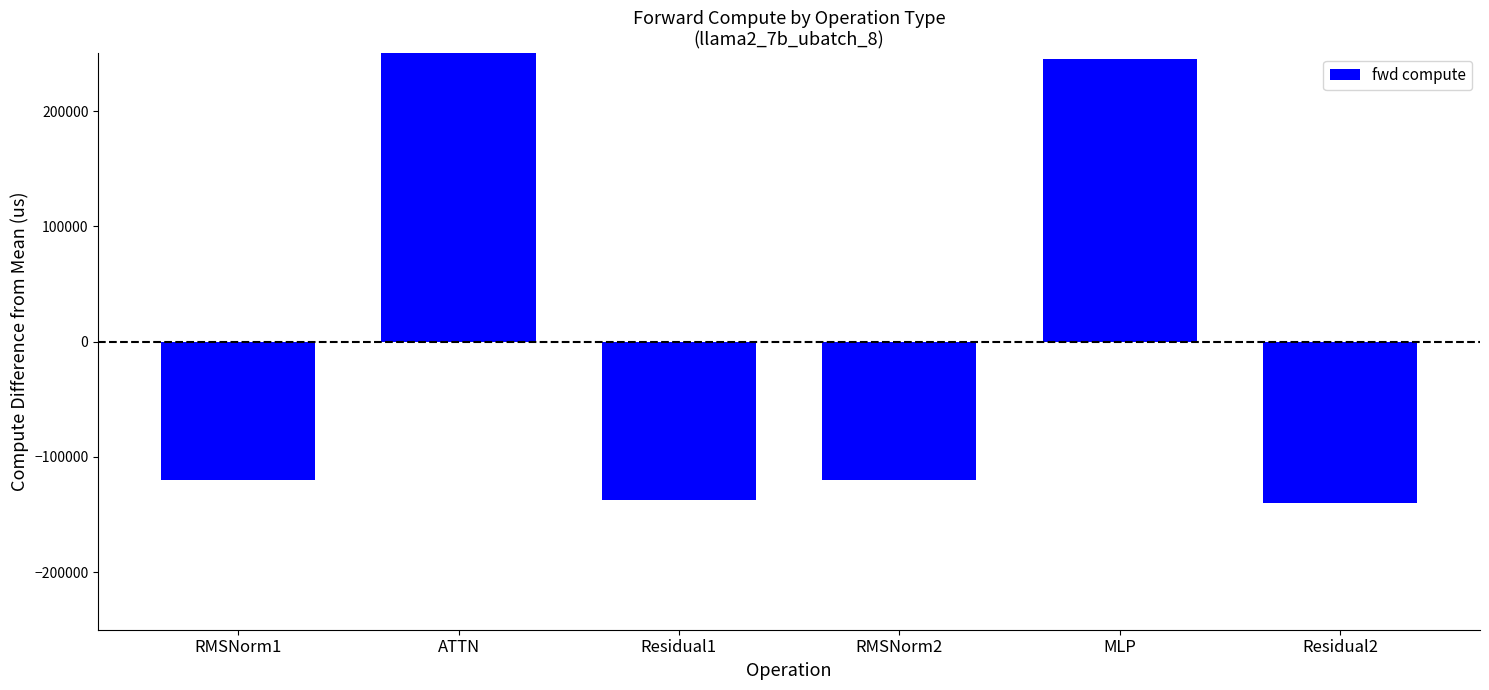

How many series are shown in this chart?

1